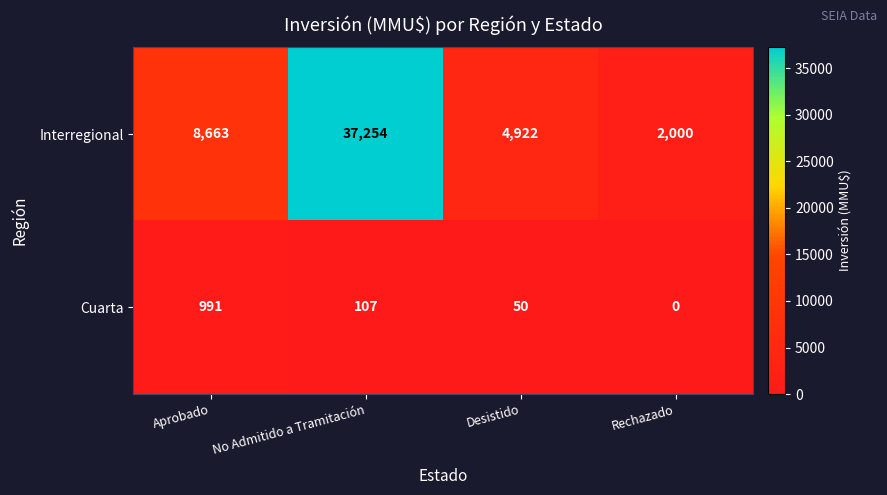

Reading left to right, list all the values displayed in this chart.

Interregional: Aprobado=8663	No Admitido a Tramitación=37254	Desistido=4922	Rechazado=2000
Cuarta: Aprobado=991	No Admitido a Tramitación=107	Desistido=50	Rechazado=0